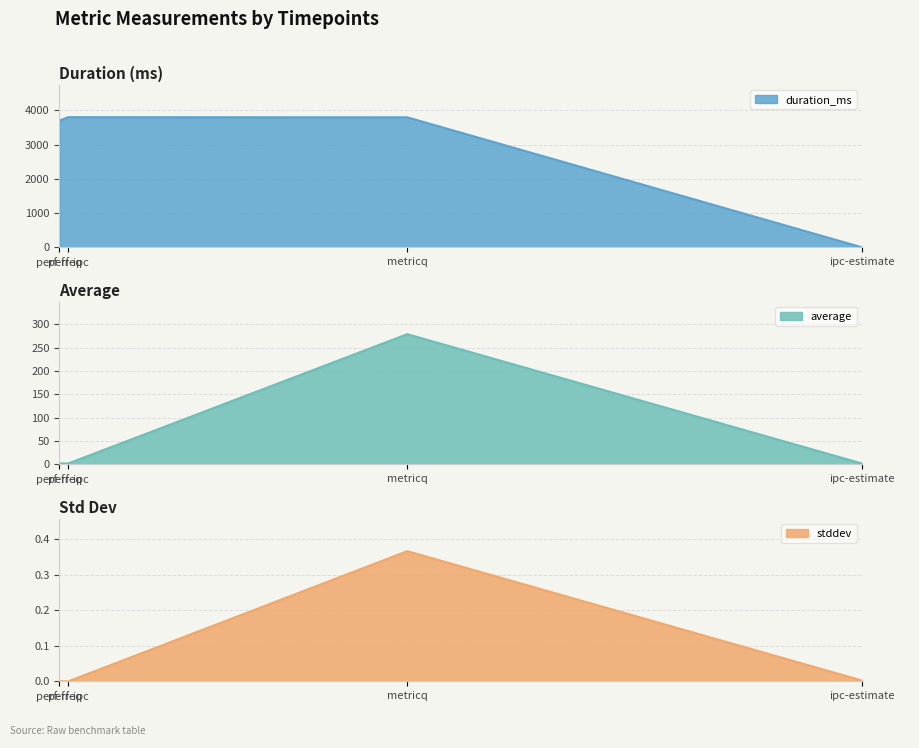

At how many categories does at least one series exceed 1638?

3